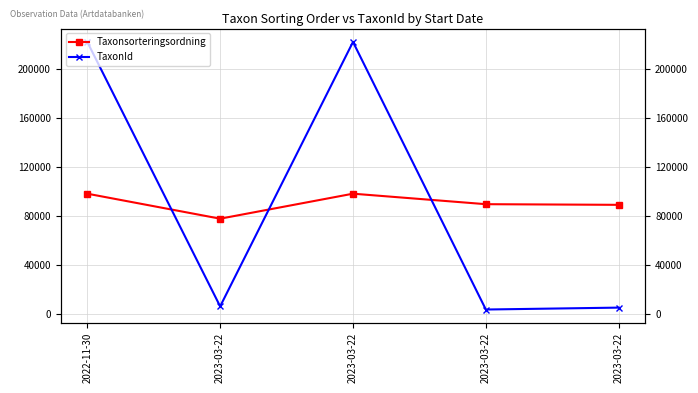

Which series has the largest total across all categories?

TaxonId